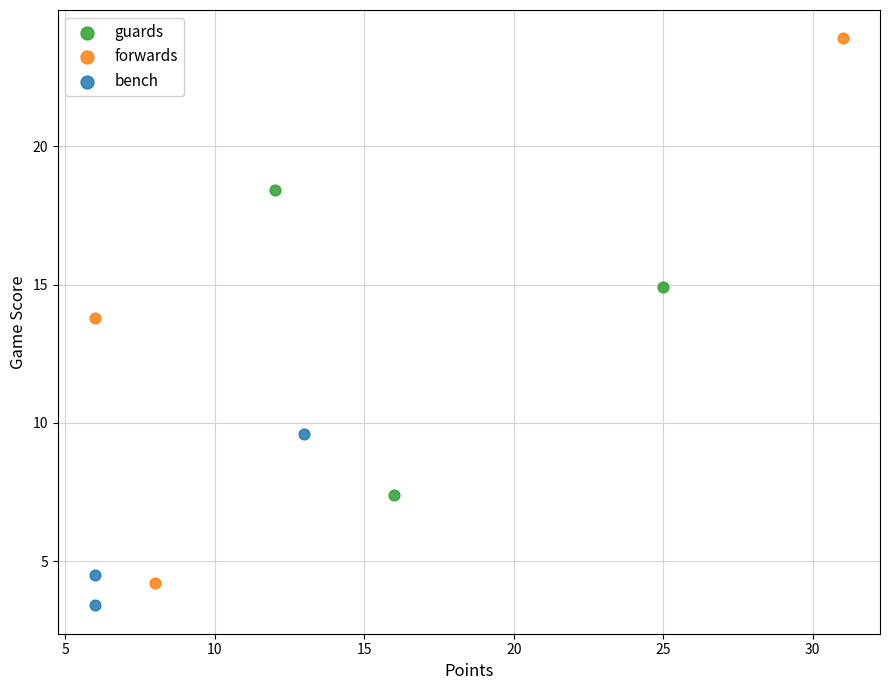

Which series has the largest Y range (max minus min)?

forwards